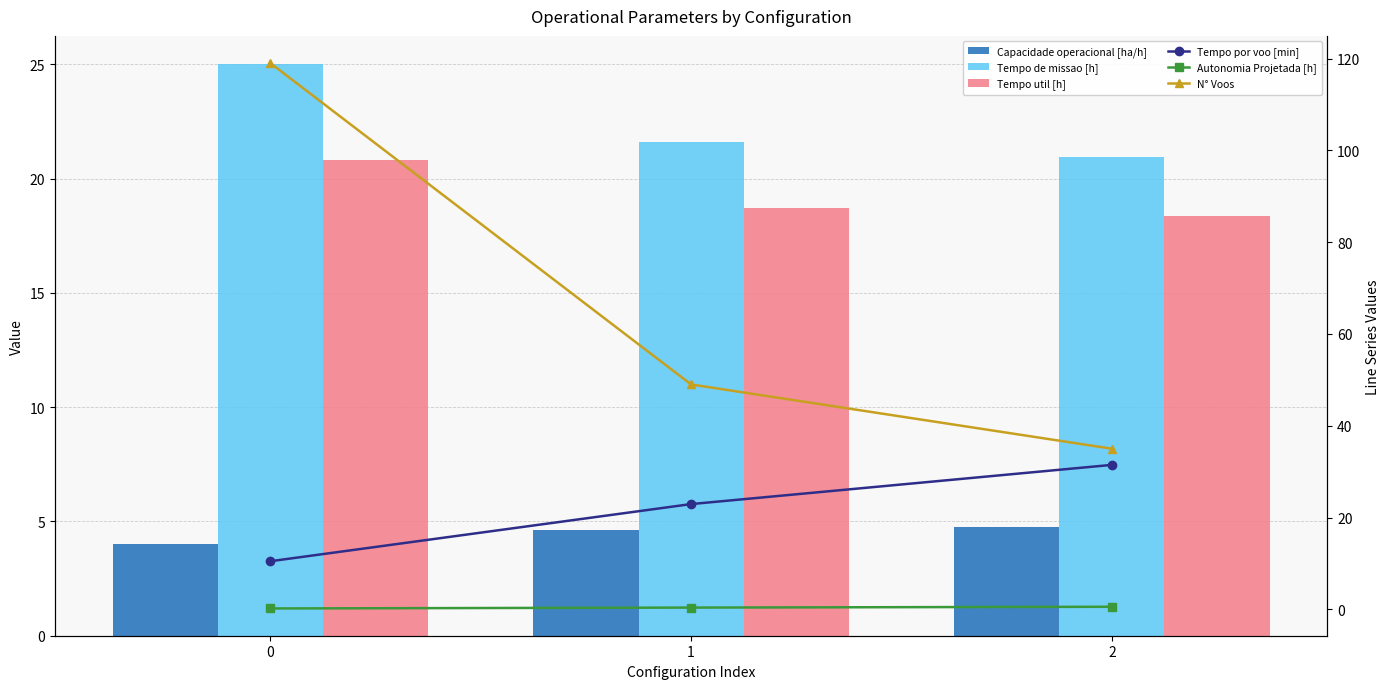

The value of Tempo de missao [h] at 2 is 13.7. True or false?

False